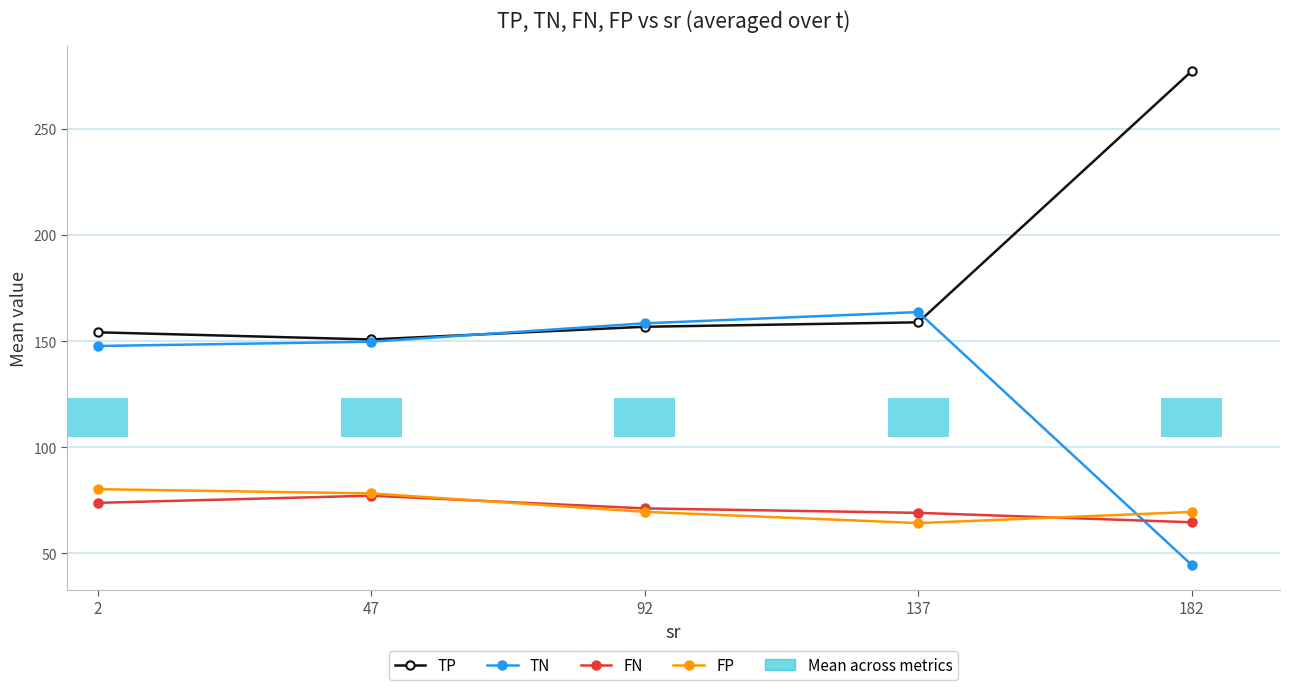

The value of TN at 92 is 239.1. True or false?

False